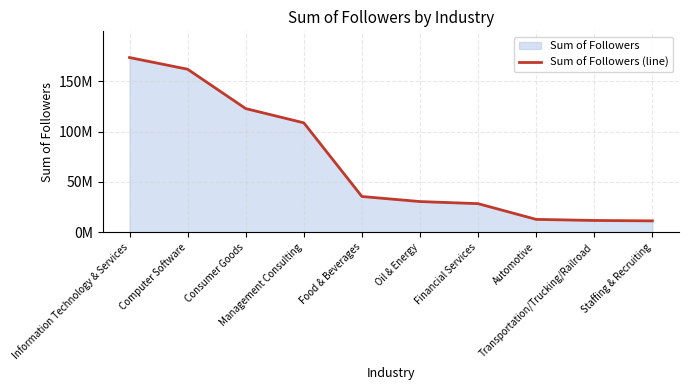

What is the value of the 10th point from the left?

11268688